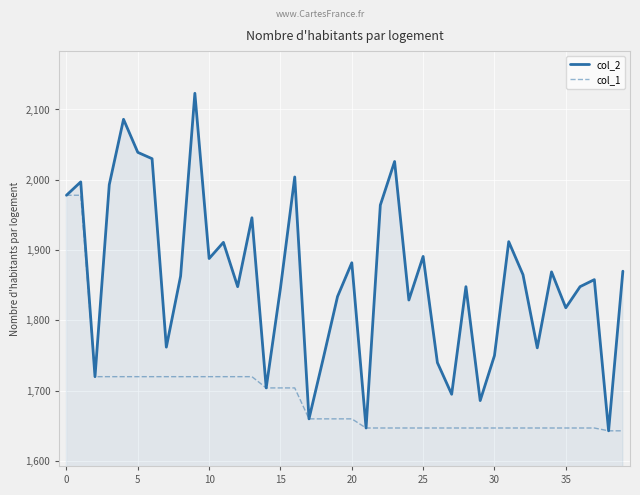

What is the average value of the col_2 series?

1860